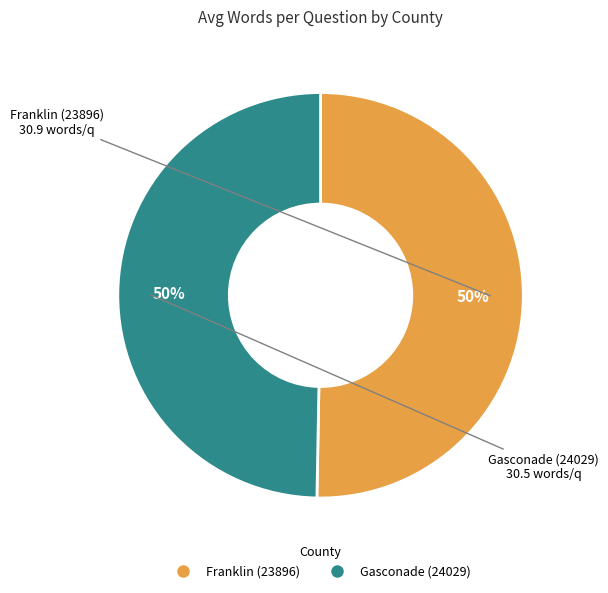

Is it true that Gasconade (24029) is 41% of the pie?

False